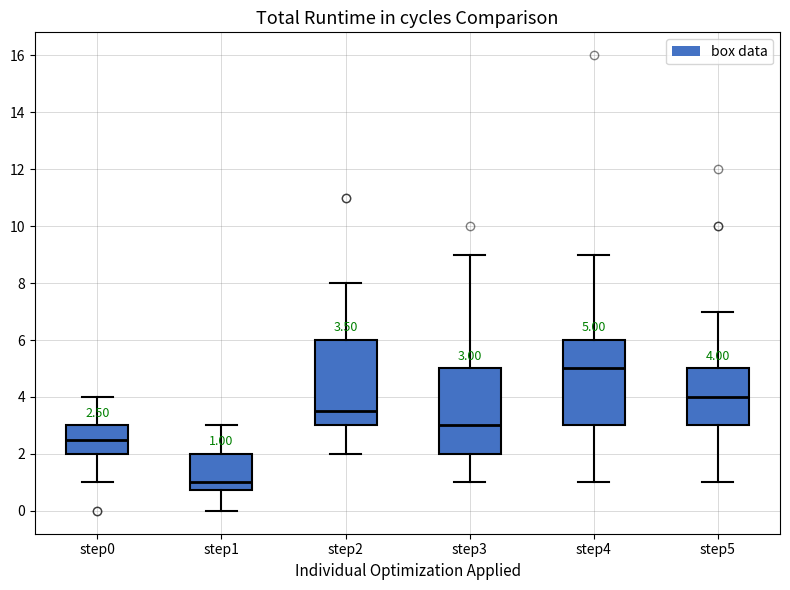

Which box has the highest median line?

step4